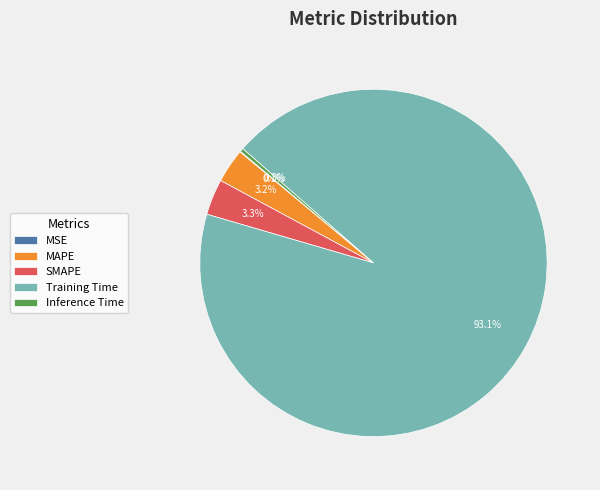

Which category has the biggest portion of the pie?

Training Time